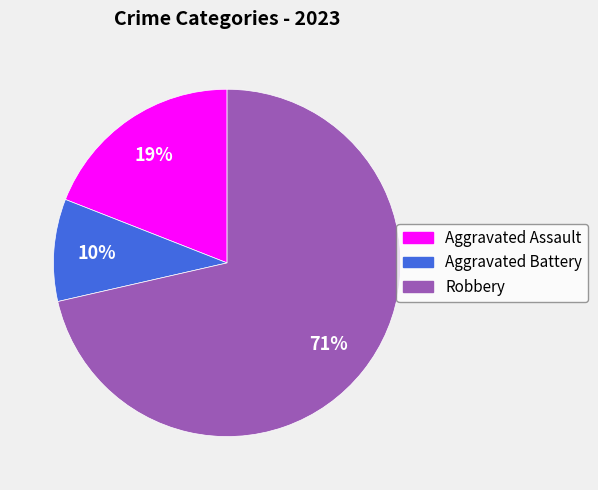

The Aggravated Assault slice represents 34% of the pie. True or false?

False